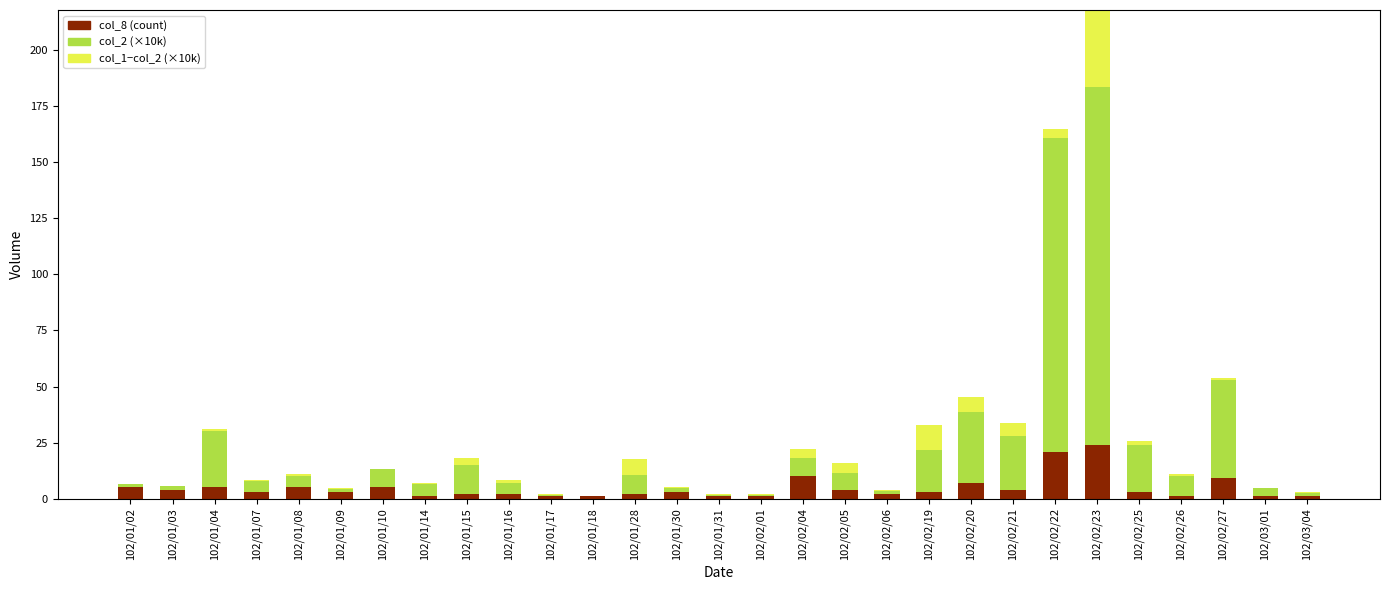

Which series changed the most between 102/01/15 and 102/02/25?

col_2 (×10k)